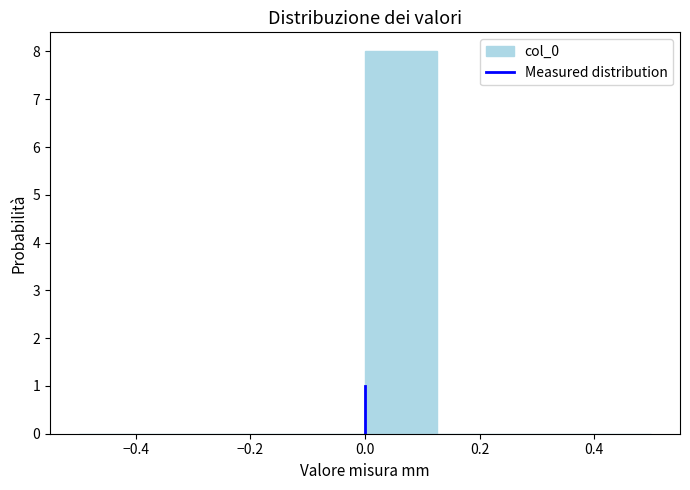

Reading left to right, list every bar in this chart as the range it spans on the x-axis followed by its height. Neither the bar edges nor the heights are printed on the chart, so give them approximately, as read against the axes.

-0.500 to -0.375: 0
-0.375 to -0.250: 0
-0.250 to -0.125: 0
-0.125 to 0.000: 0
0.000 to 0.125: 8
0.125 to 0.250: 0
0.250 to 0.375: 0
0.375 to 0.500: 0